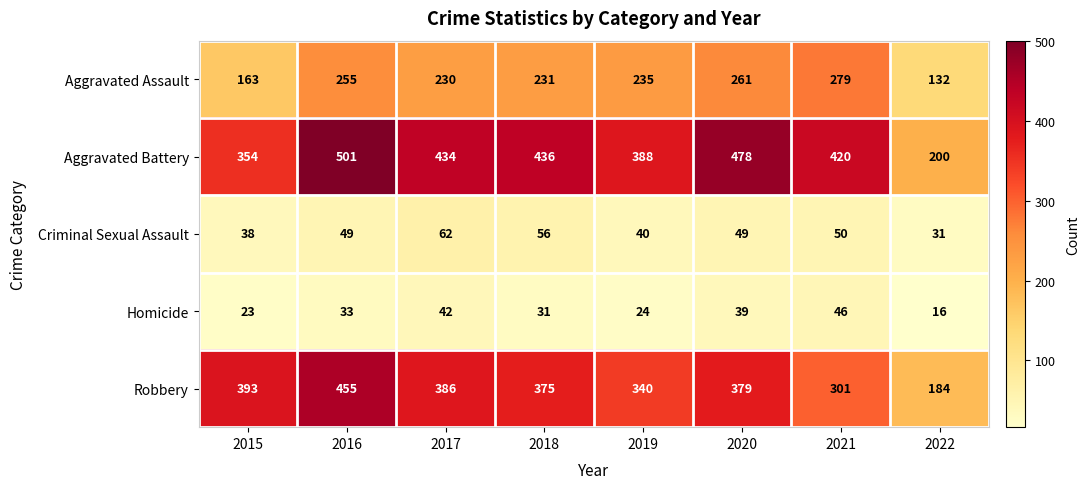

Is it true that Homicide equals 33 at 2016?

True